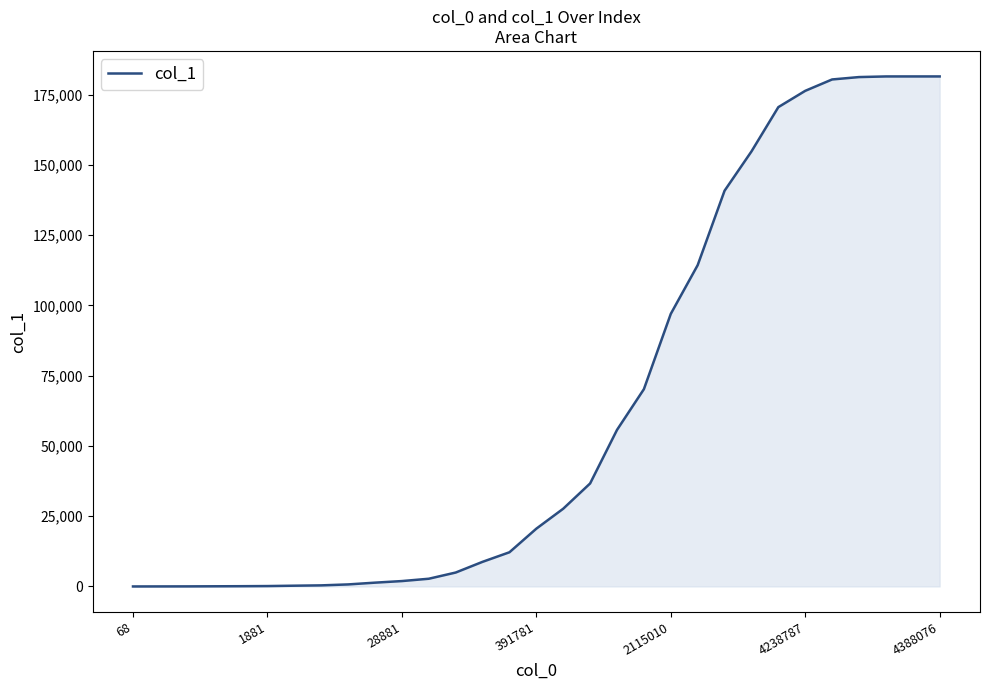

What is the maximum value shown in the chart?

181439